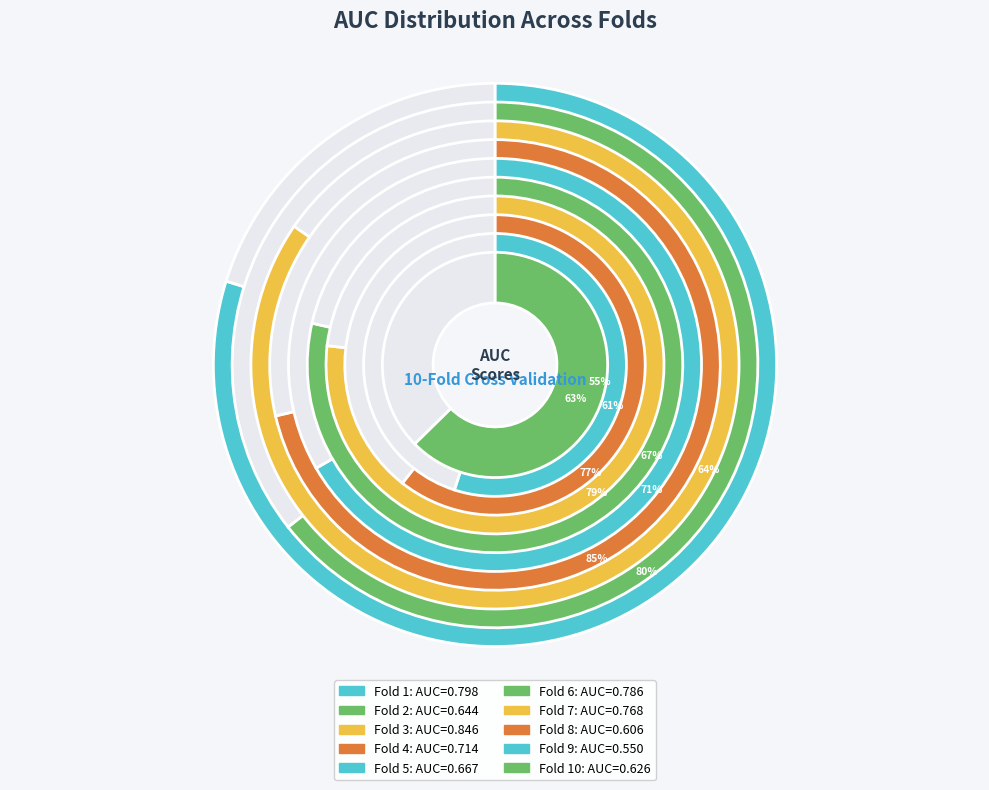

Which slice is the largest?

Fold 3